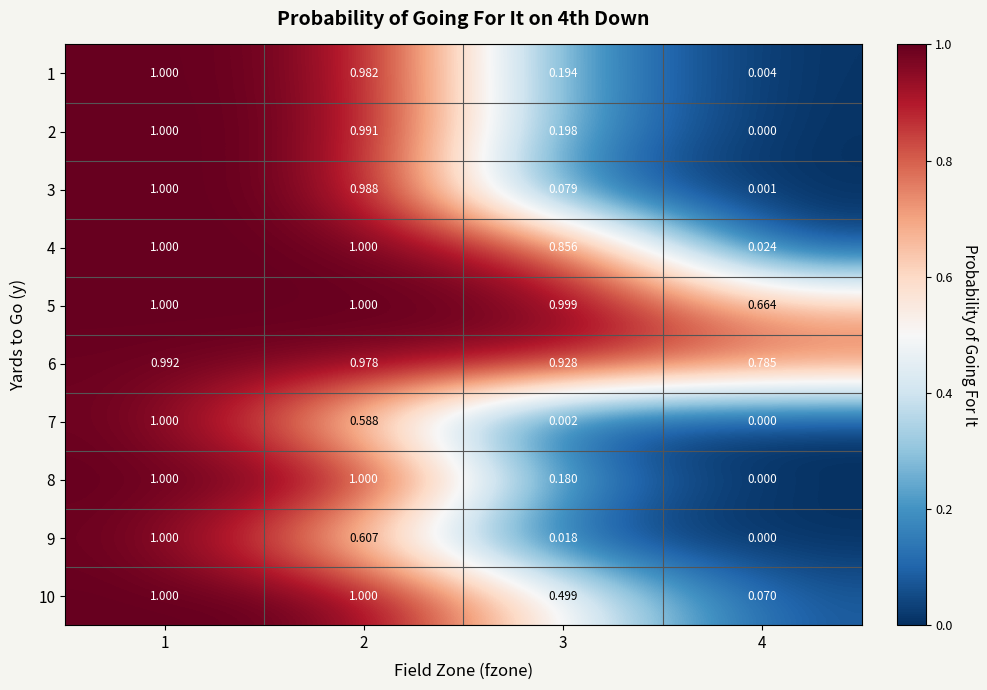

How many data points does each series have?

4